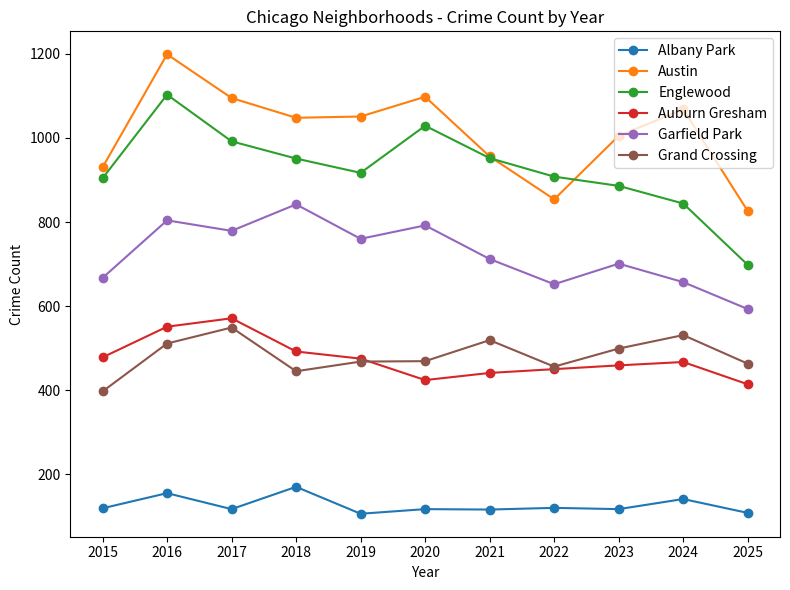

What is the difference between the highest and lowest values at 2015?

811